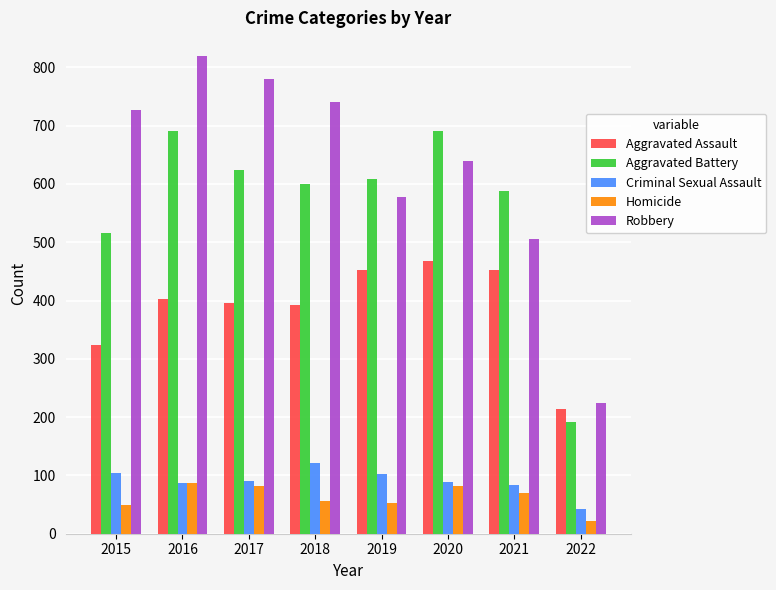

What is the total value across all series at 2020?

1967